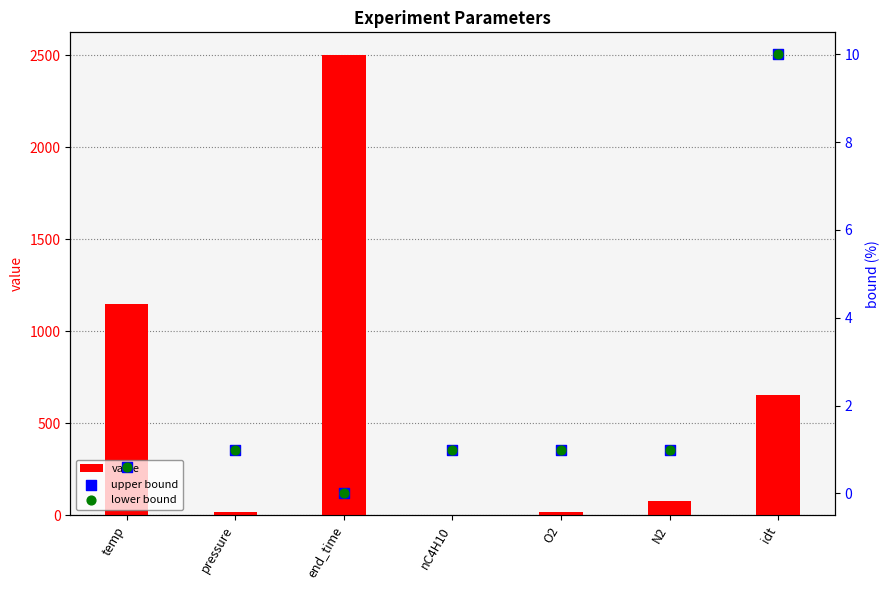

Which series has the widest spread of Y values?

value